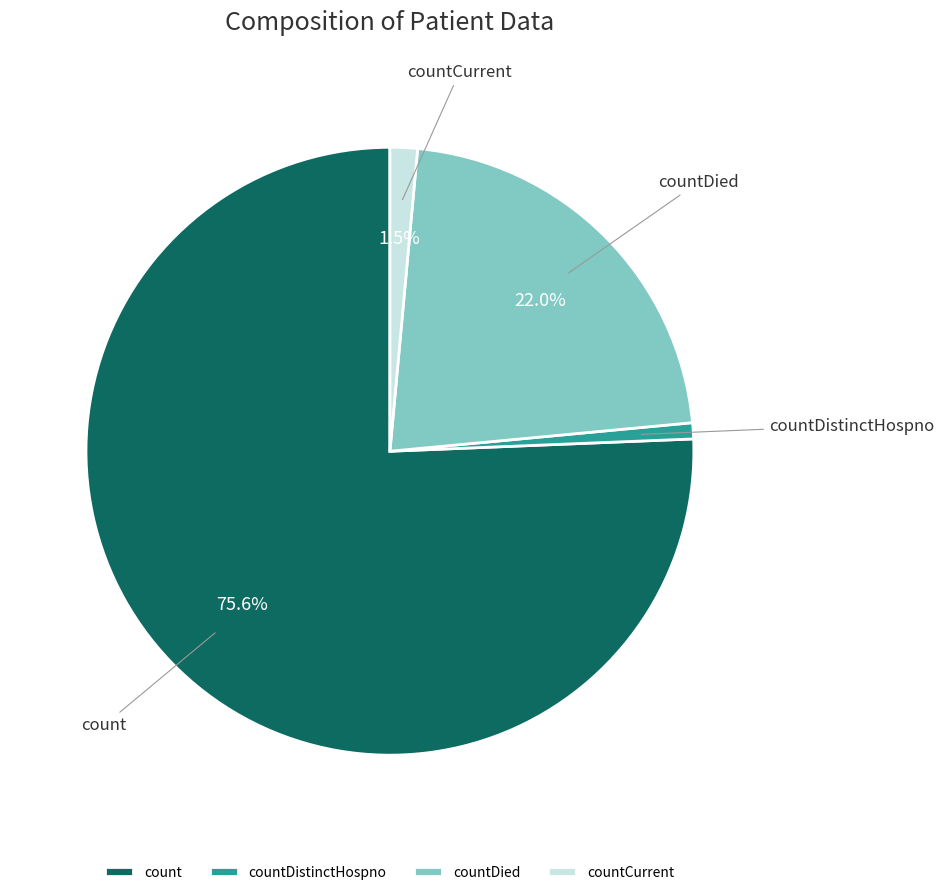

Is the sum of countCurrent and count greater than half?

Yes